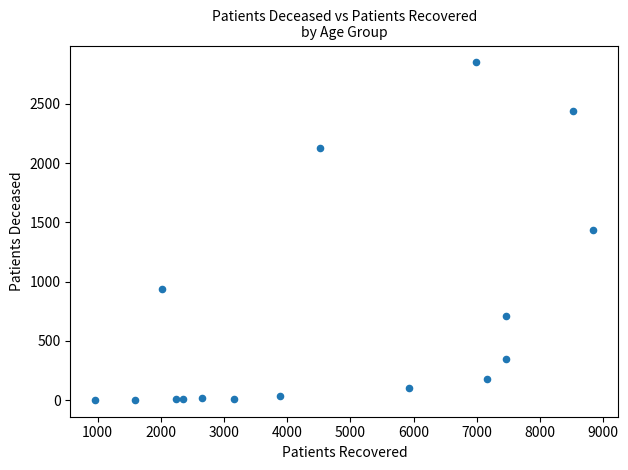

What is the range of Y values (max minus min)?

2847